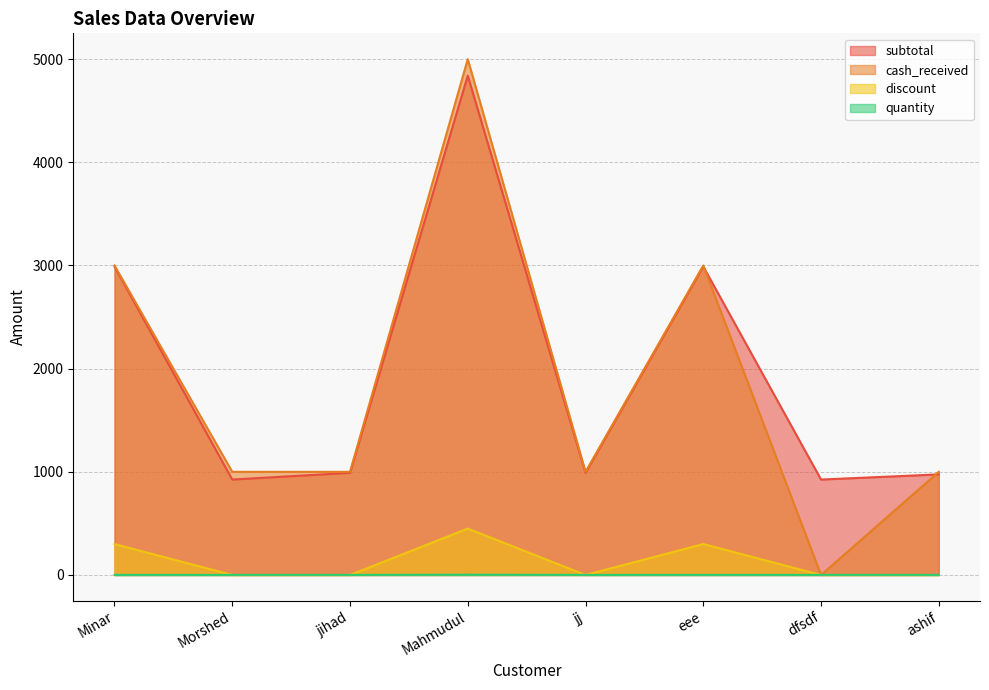

How many positive values does the cash_received series have?

7